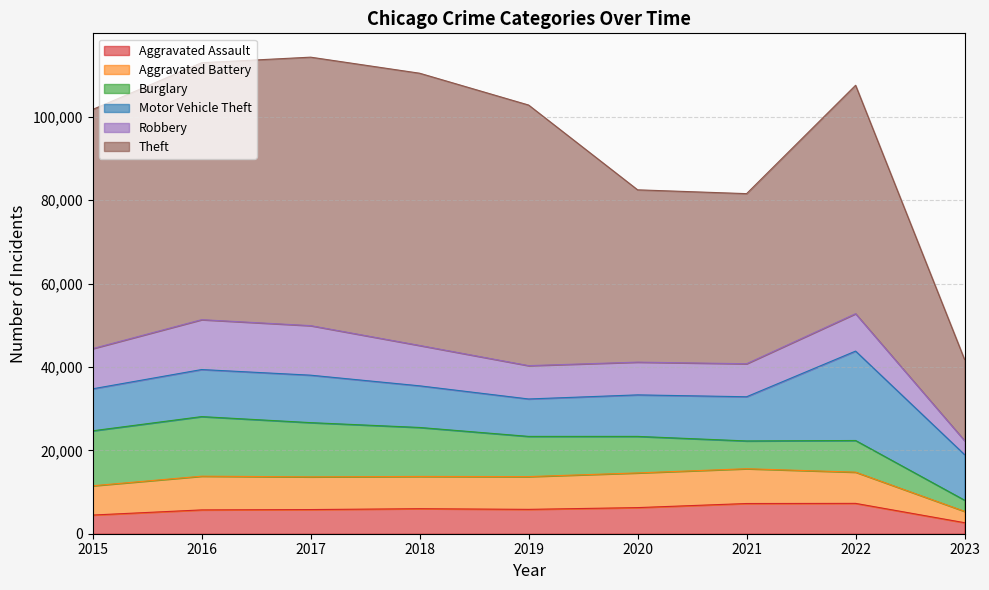

Read the Theft value at 2016, to the nearest 100.

61600